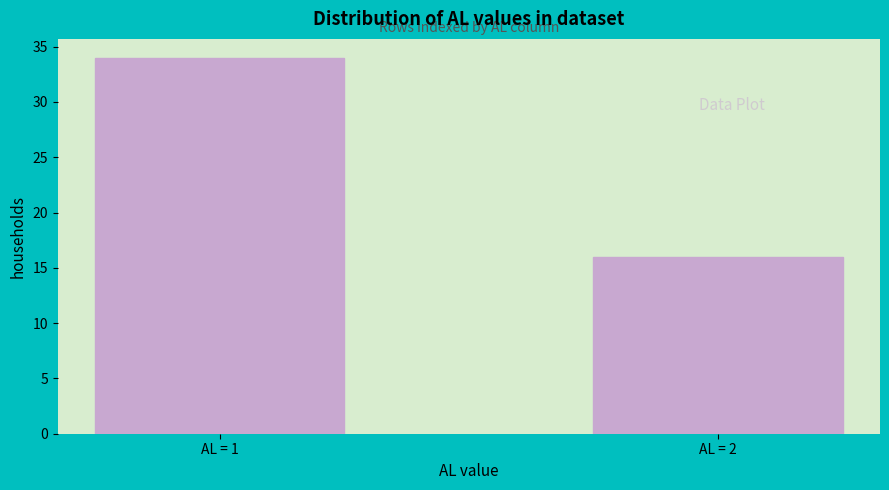

Reading right to left, what are all the values shown in this chart?

16	34